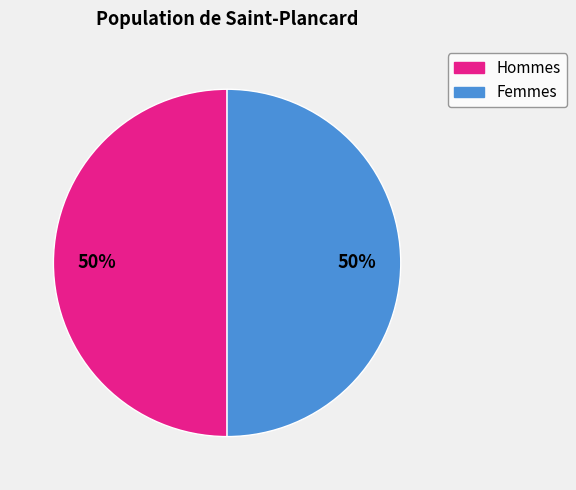

To the nearest percent, what is the combined percentage of Femmes and Hommes?

100%